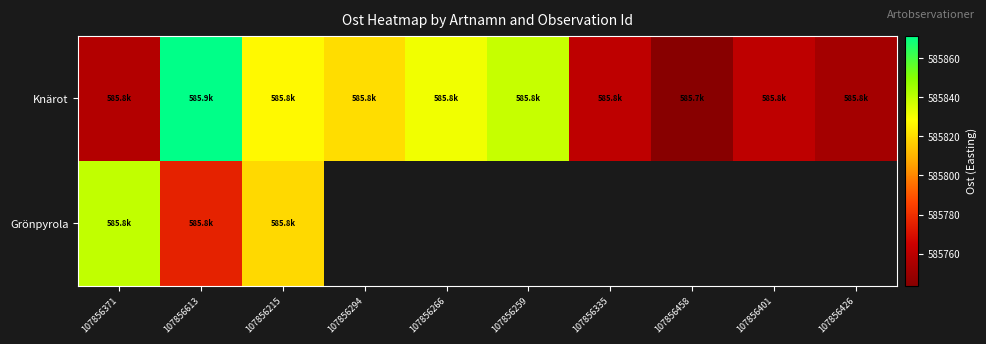

What is the maximum value shown in the chart?

585871.3